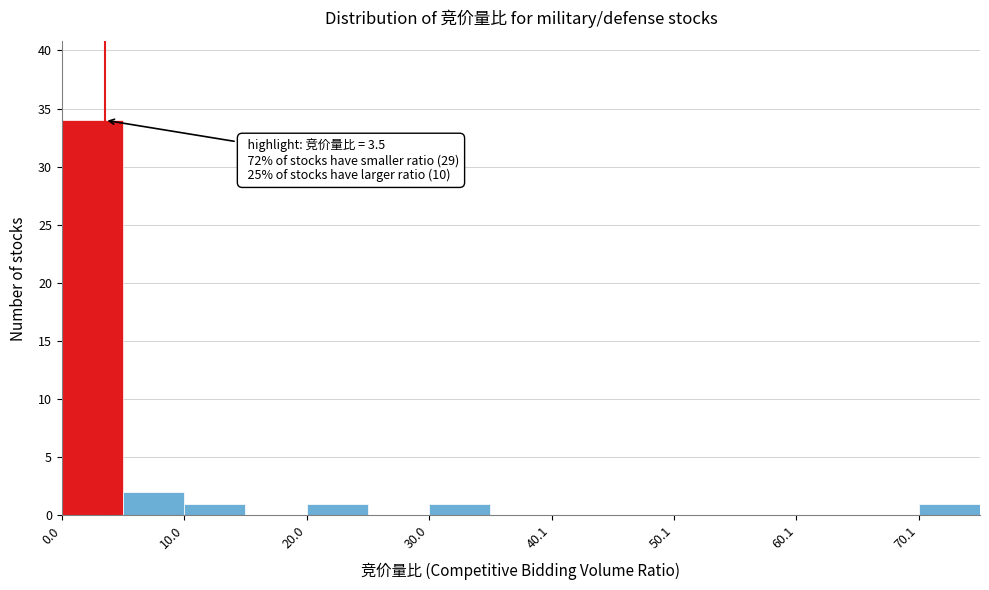

Around what value on the x-axis is the tallest bar? Give the approximate position of its centre, as read against the axis.

2